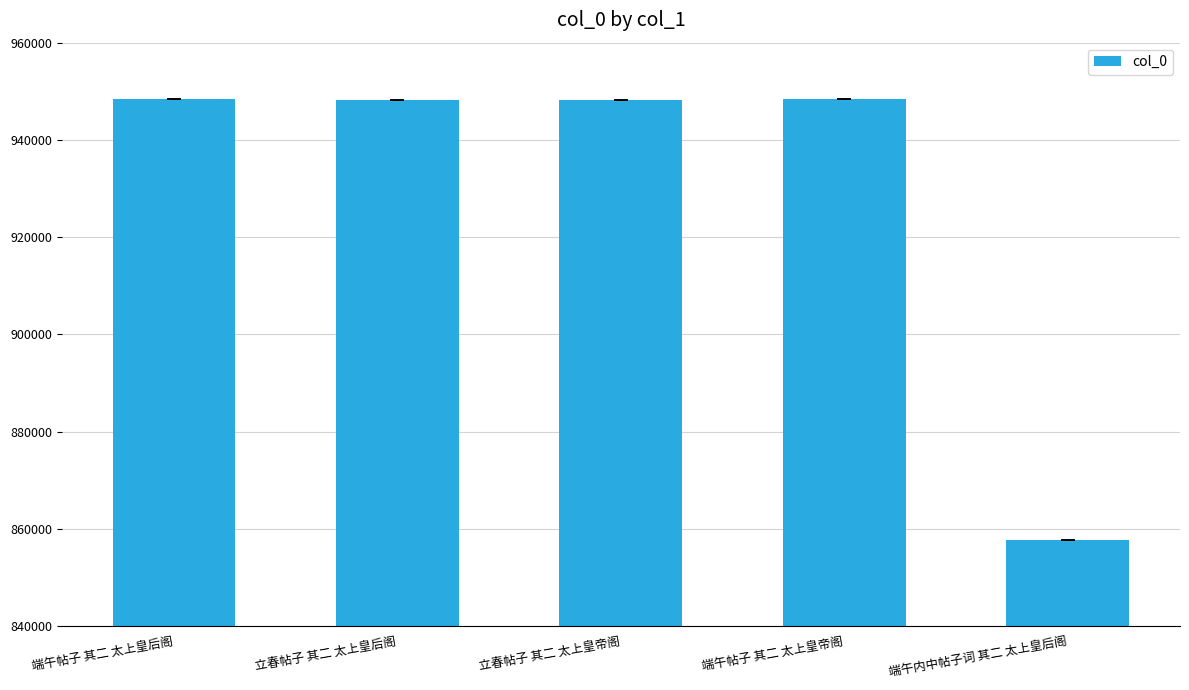

What is the difference between the second highest and minimum values?

90719.0